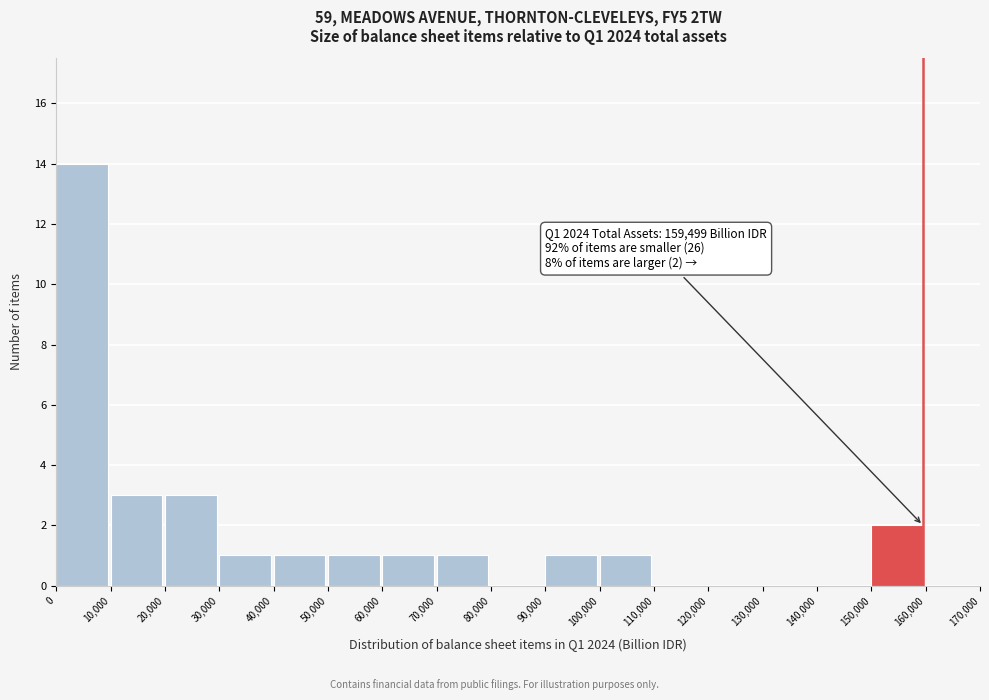

Over which range of the x-axis is the bar tallest?

0 to 10,000